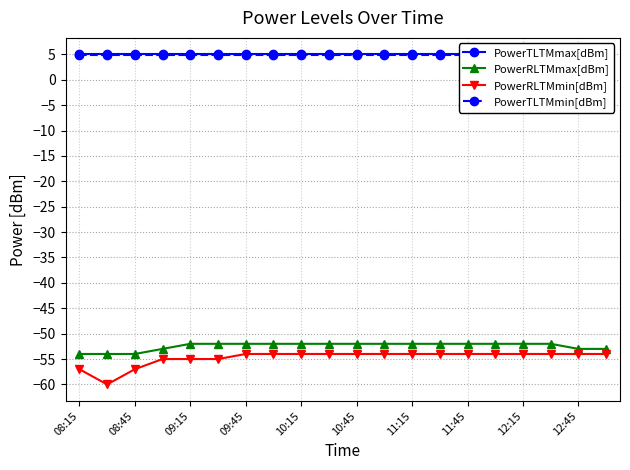

True or false: PowerRLTMmax[dBm] has a value of -53 at 12:45.

True